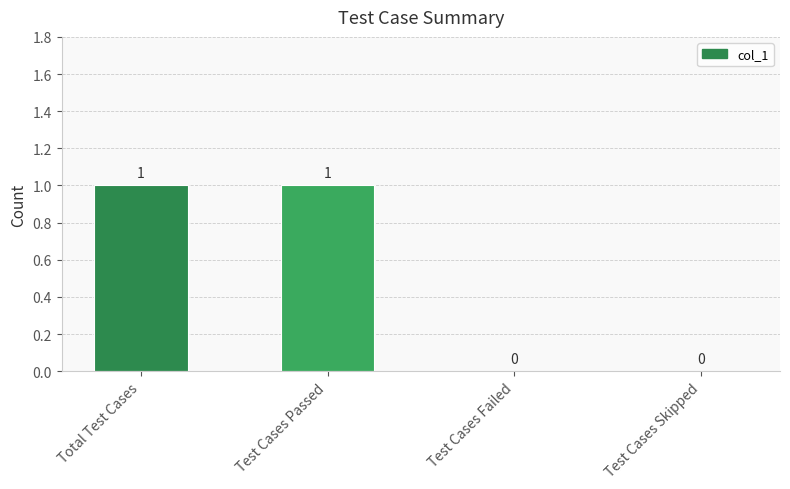

Which has a higher value, Test Cases Skipped or Test Cases Passed?

Test Cases Passed